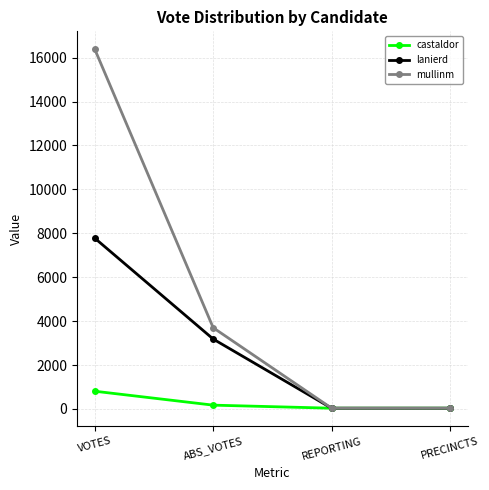

At which label is mullinm closest to 8207?

ABS_VOTES